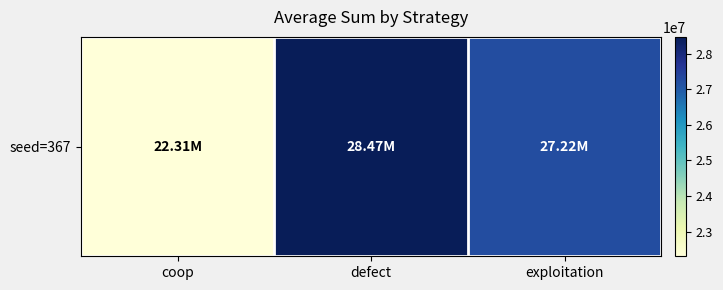

How many distinct data groups are displayed?

1